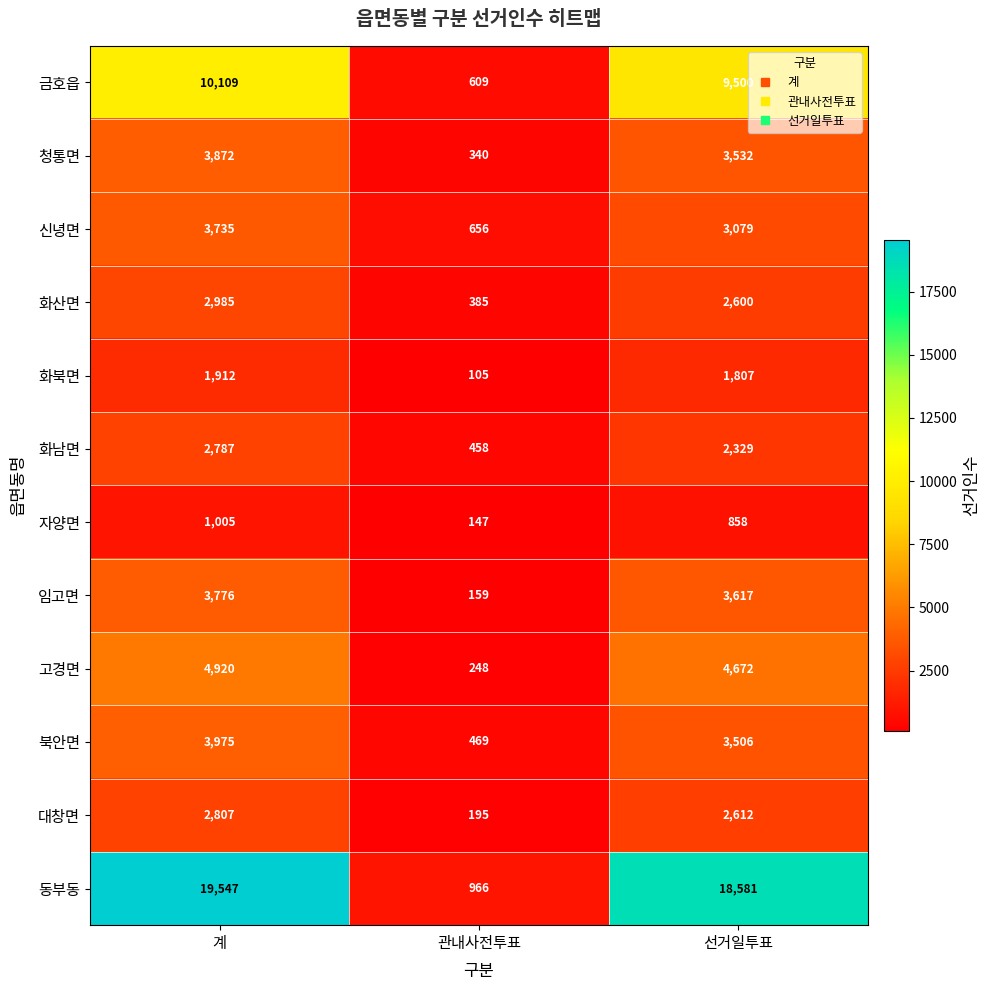

What is the difference between the maximum and second lowest values in the 화남면 series?

458